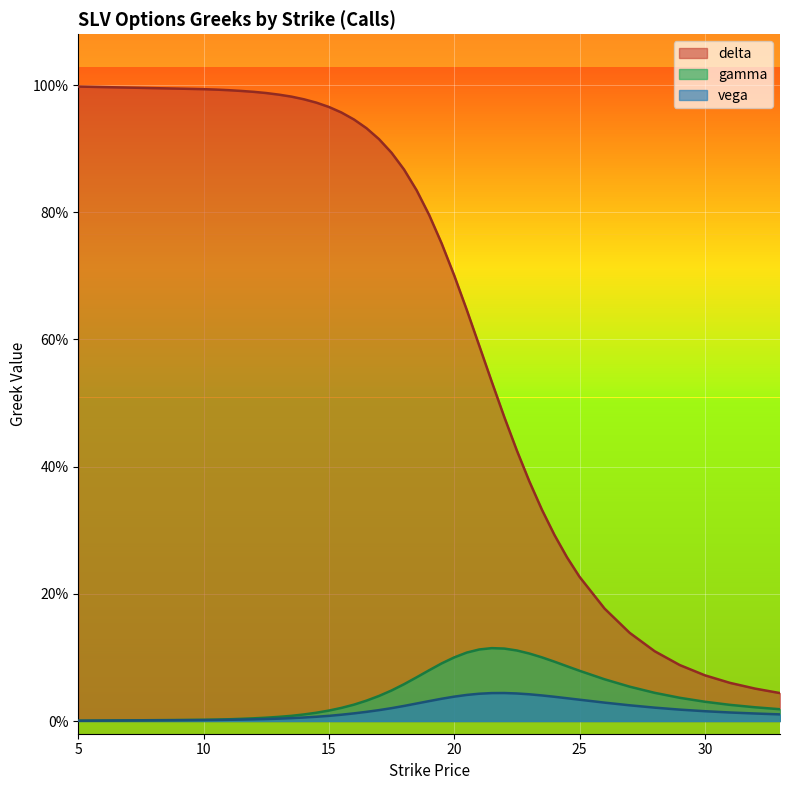

Between 20.5 and 10.5, which is larger?

10.5